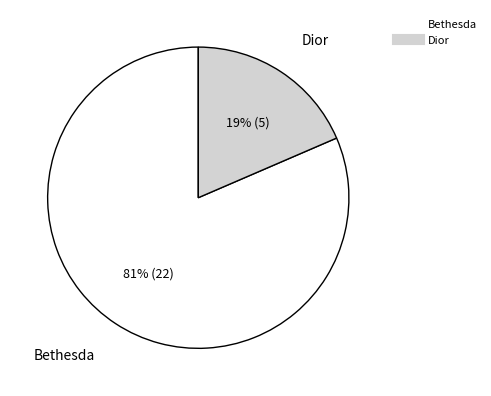

Is Bethesda the majority of the pie?

Yes